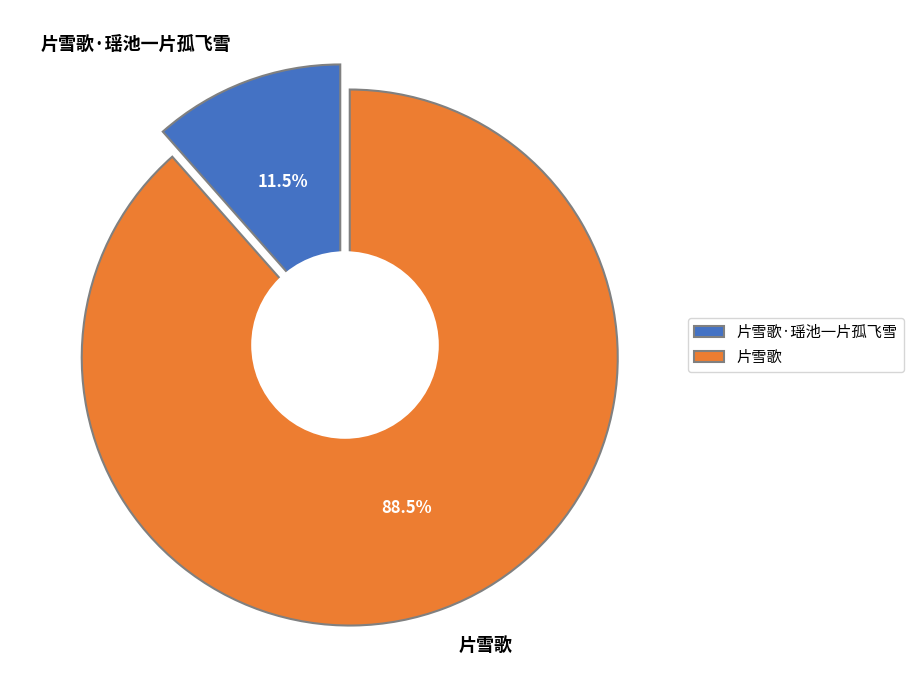

What percentage is NOT represented by 片雪歌·瑶池一片孤飞雪?

88.5%